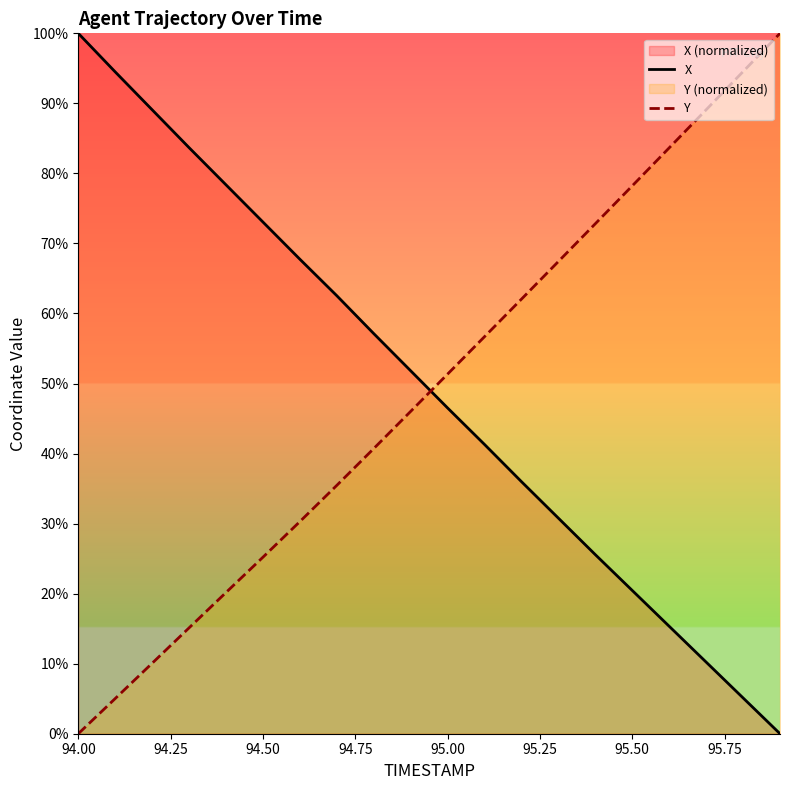

How many values in the X series exceed 51?

10